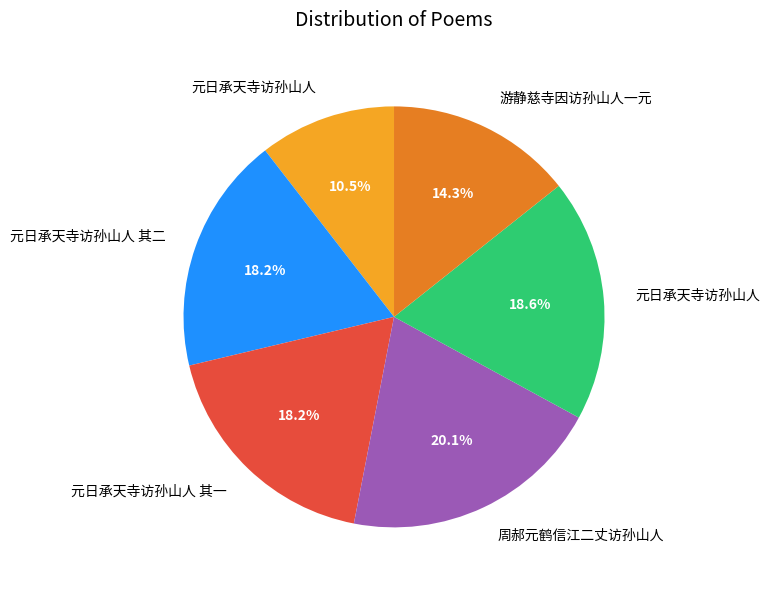

Does any single category account for the majority?

No